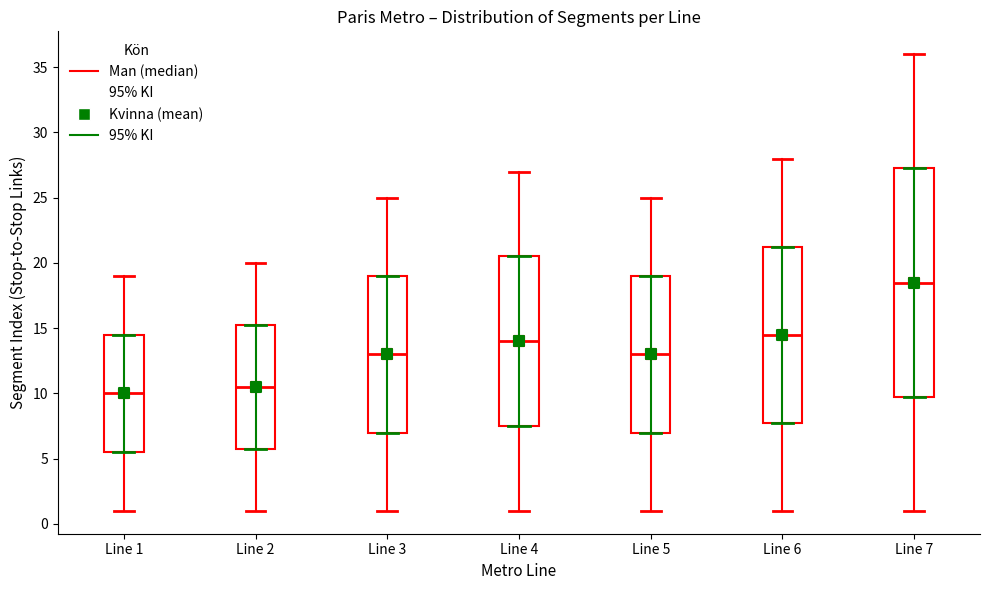

Reading left to right, transcribe this box plot: for each box, give where its median line is, the range the box spans, and where its two whiskers end, as read against the y-axis. The values are not printed on the chart, so give them approximately, as read against the axis.

Line 1: median 10.0, box 5.5 to 14.5, whiskers 1.0 to 19.0
Line 2: median 10.5, box 6.0 to 15.5, whiskers 1.0 to 20.0
Line 3: median 13.0, box 7.0 to 19.0, whiskers 1.0 to 25.0
Line 4: median 14.0, box 7.5 to 20.5, whiskers 1.0 to 27.0
Line 5: median 13.0, box 7.0 to 19.0, whiskers 1.0 to 25.0
Line 6: median 14.5, box 8.0 to 21.5, whiskers 1.0 to 28.0
Line 7: median 18.5, box 10.0 to 27.5, whiskers 1.0 to 36.0